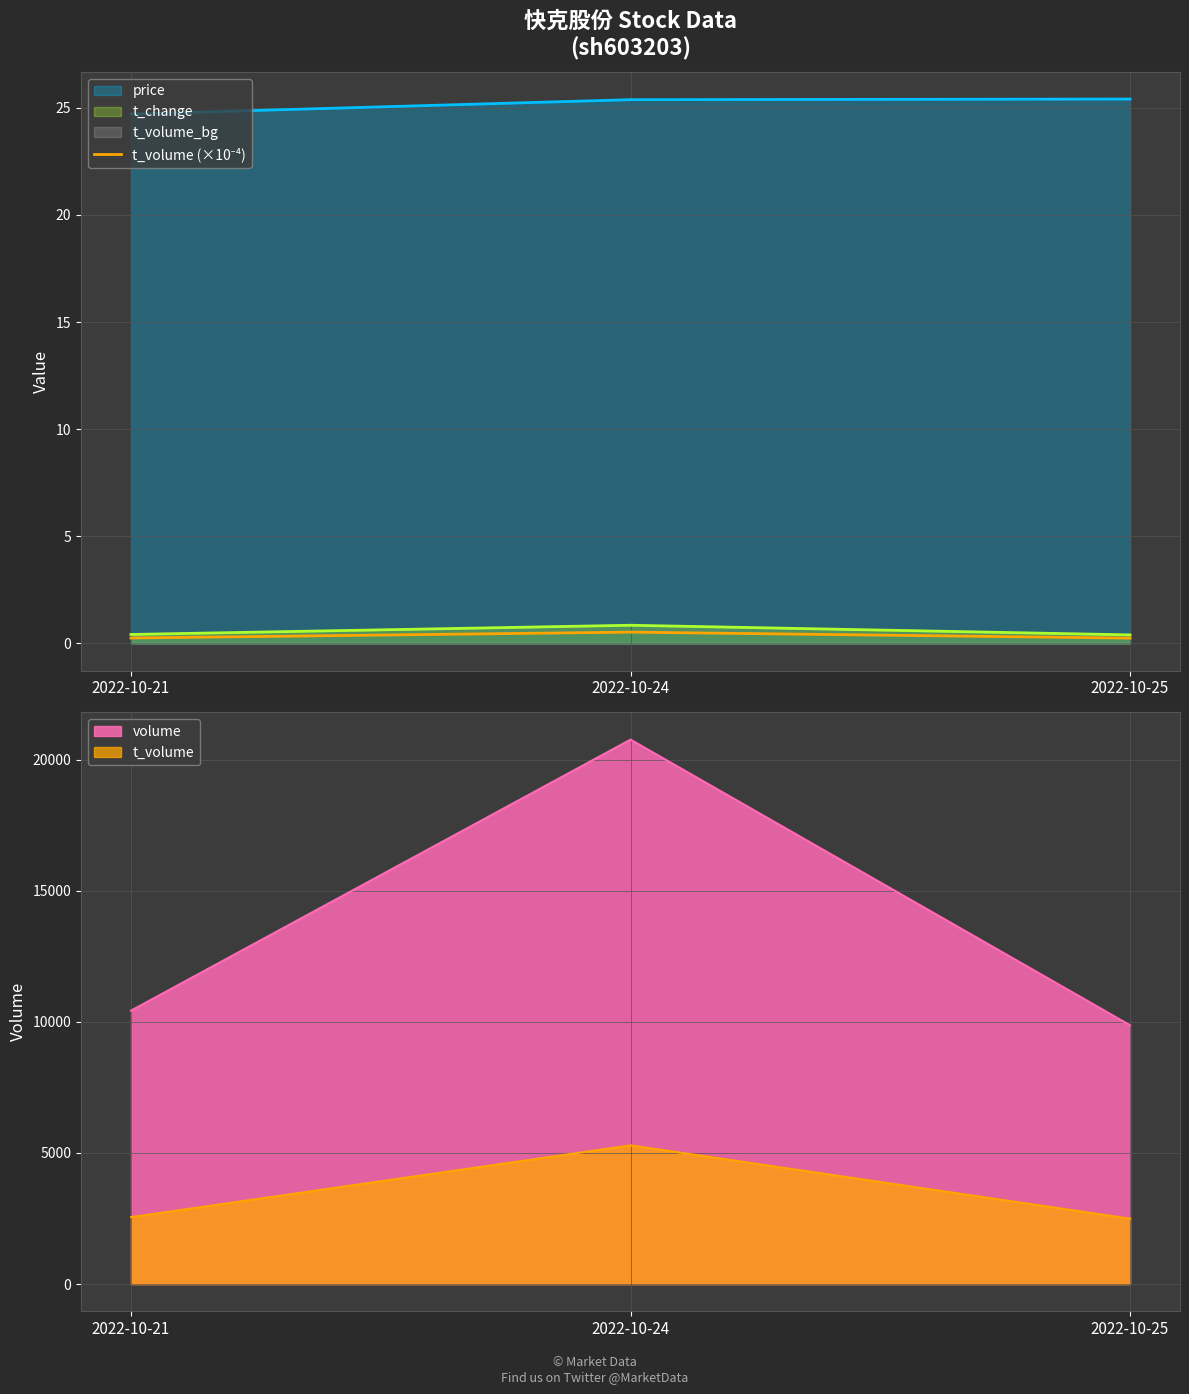

Where is the data nearest to the value 0?

2022-10-25